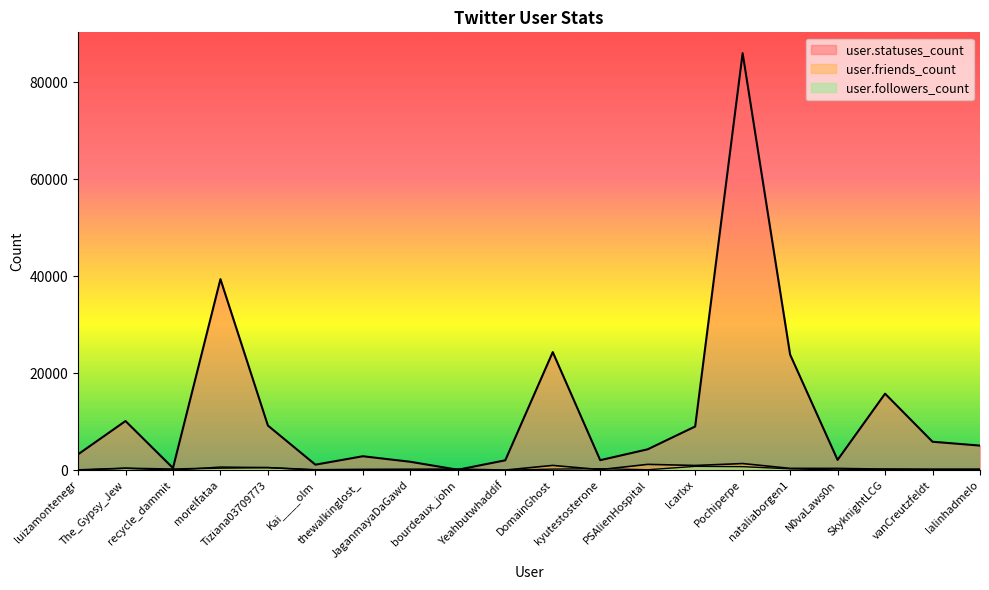

Which category has the highest value across all series?

Pochiperpe